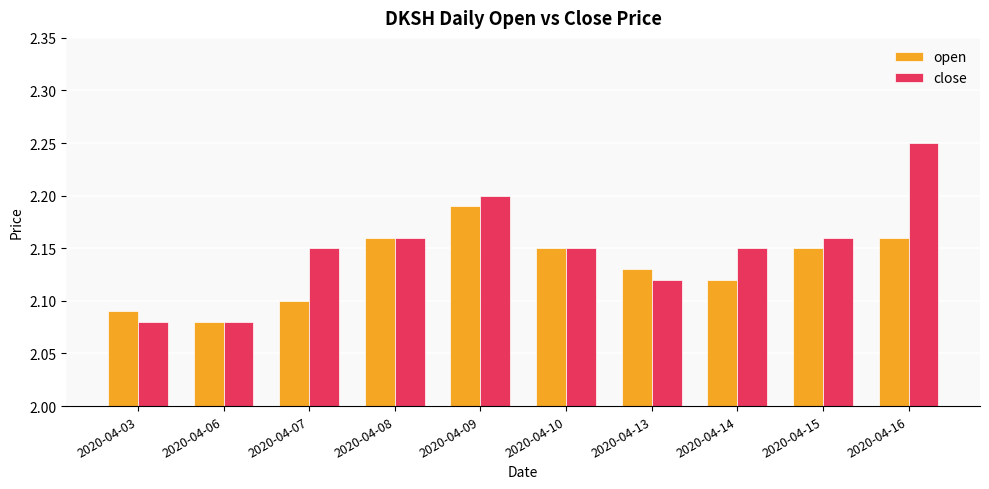

Rank the series by their maximum value, from highest to lowest.

close, open